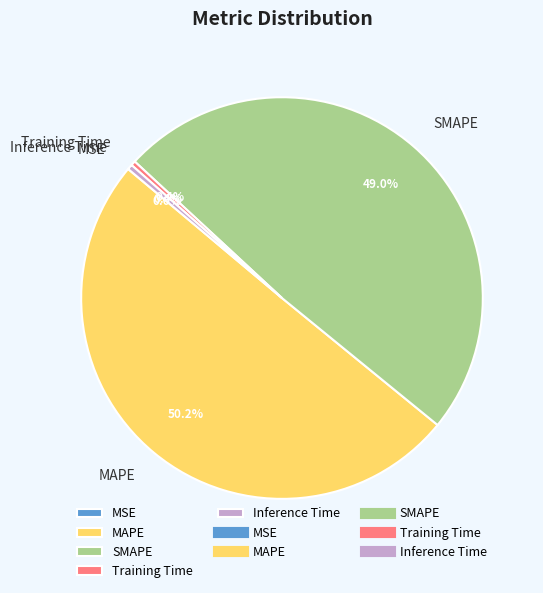

Does Inference Time represent more than half of the total?

No